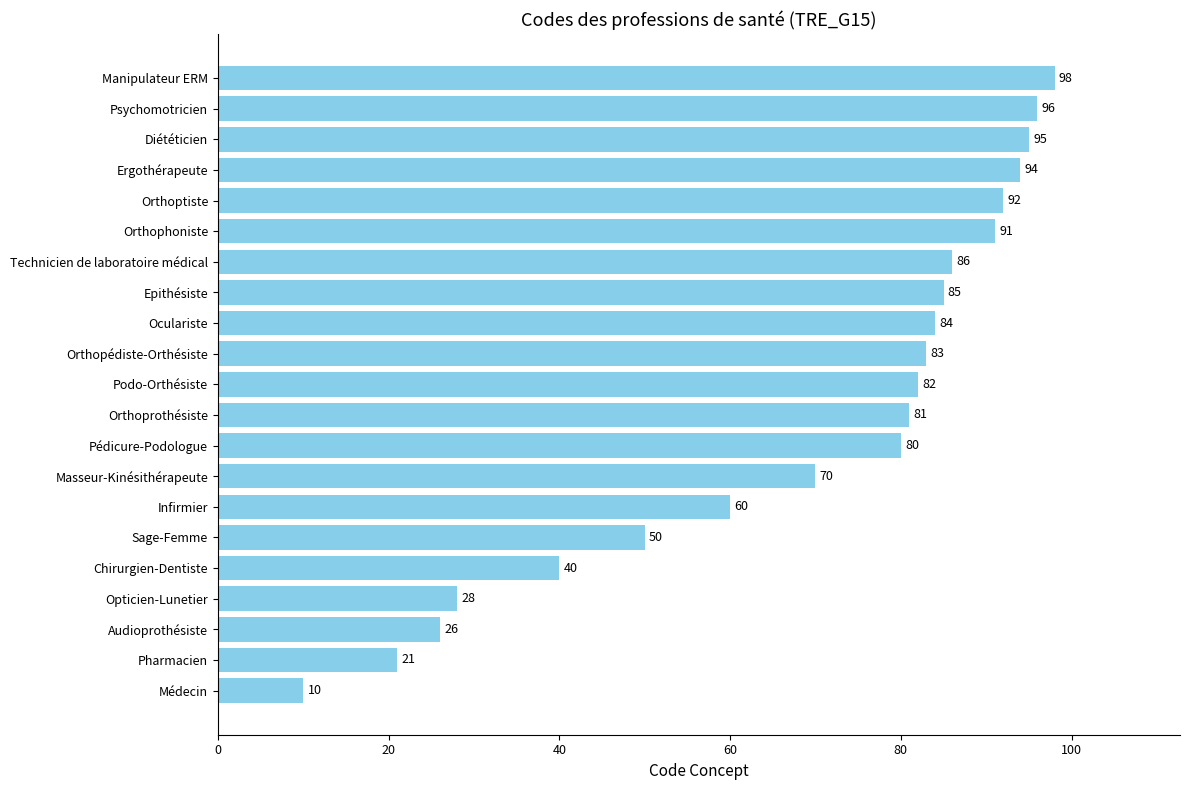

True or false: the data shows 98 at Masseur-Kinésithérapeute.

False